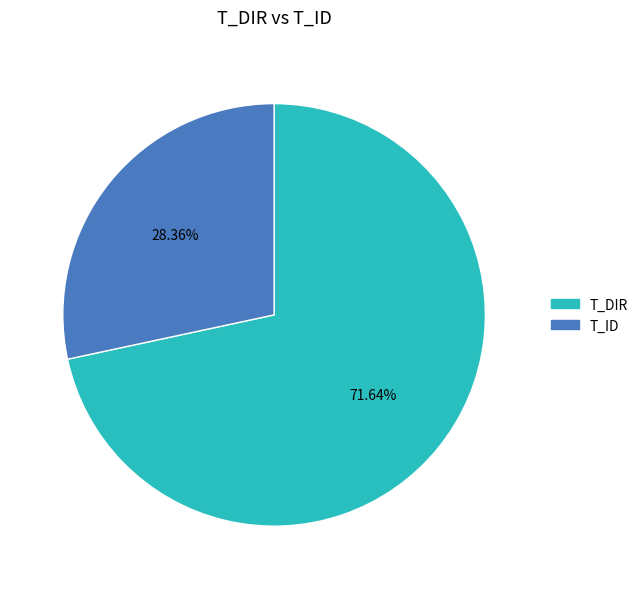

Which has a higher value, T_DIR or T_ID?

T_DIR